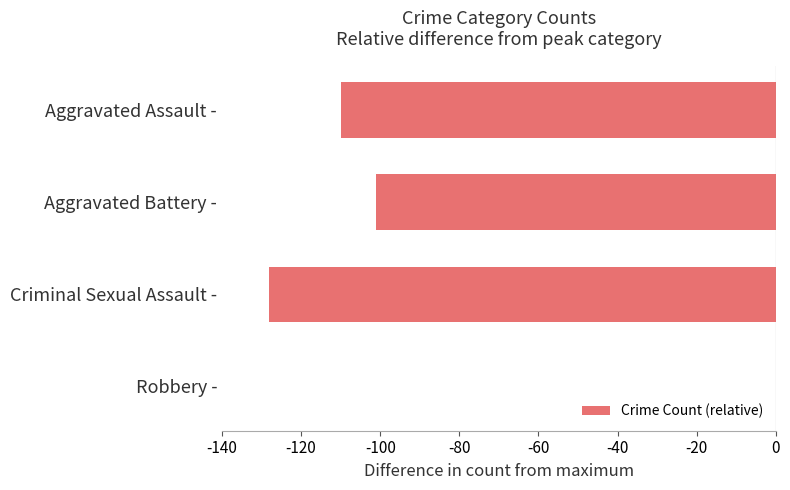

What is the sum of all values?

-339